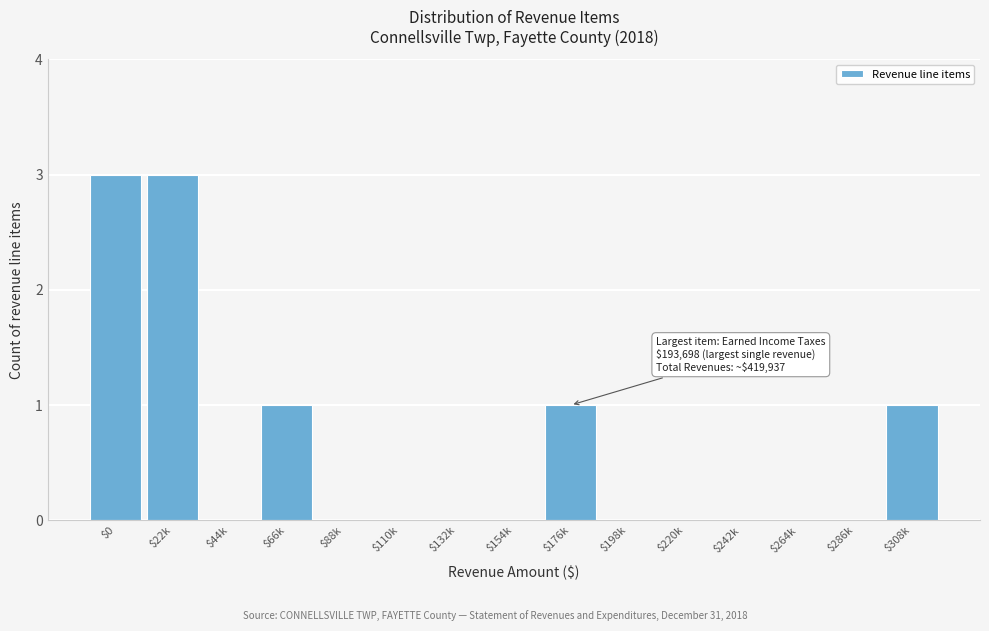

What is the sum of all values?

9